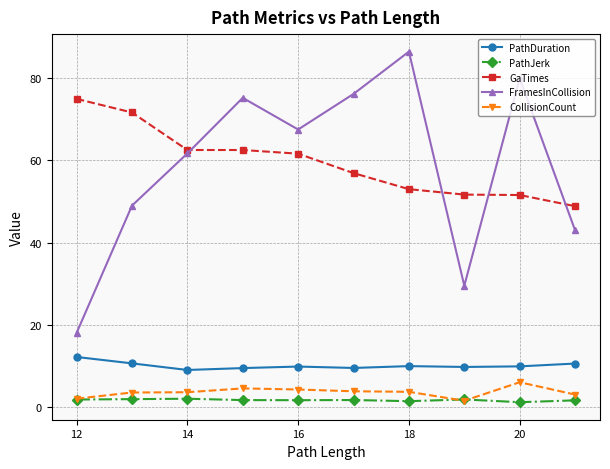

Which series has the widest spread of values?

FramesInCollision